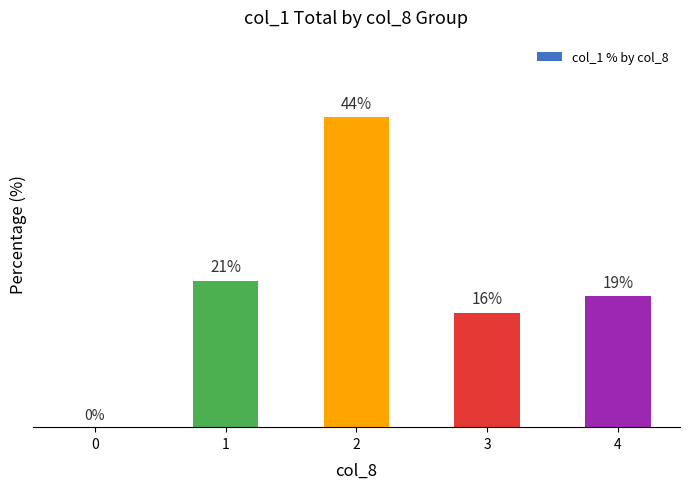

The value at 4 is 4.8. True or false?

False